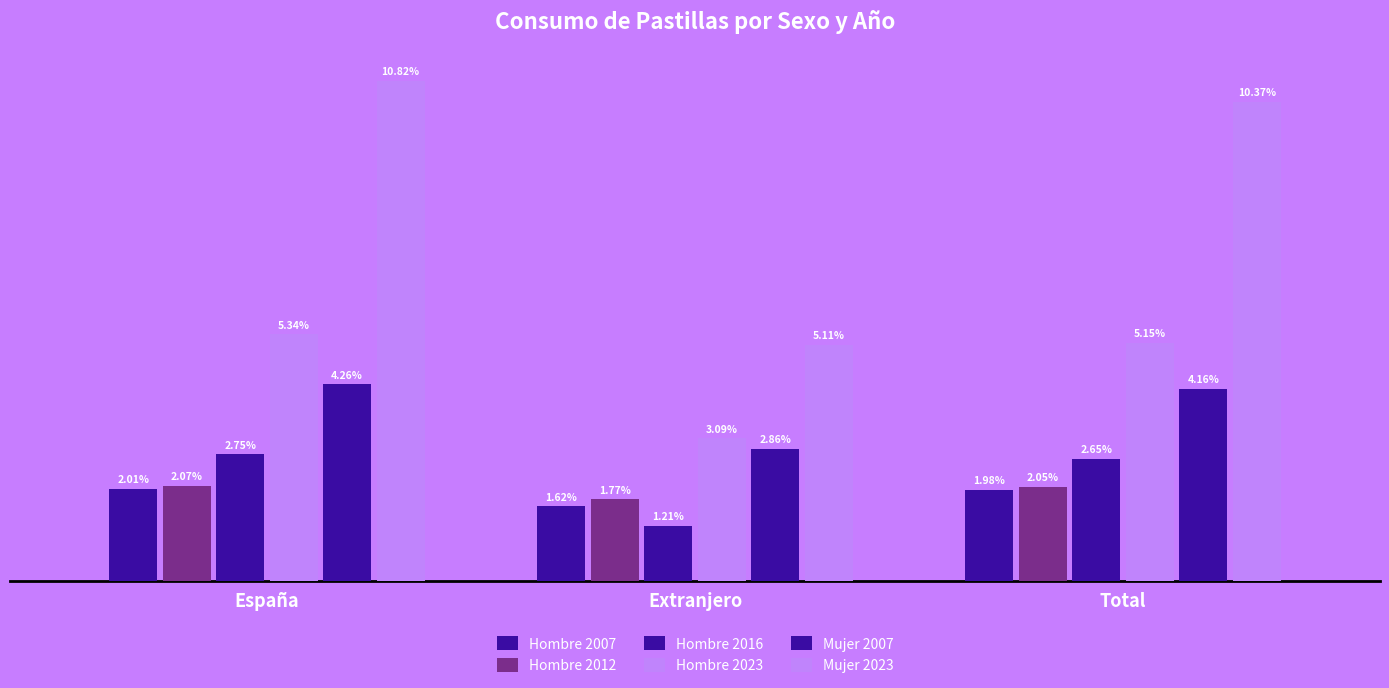

Are the bars grouped side by side (vs. stacked)?

Yes